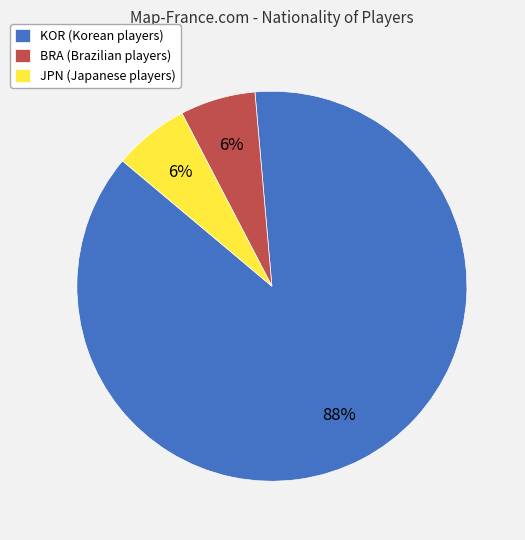

Does any single category account for the majority?

Yes